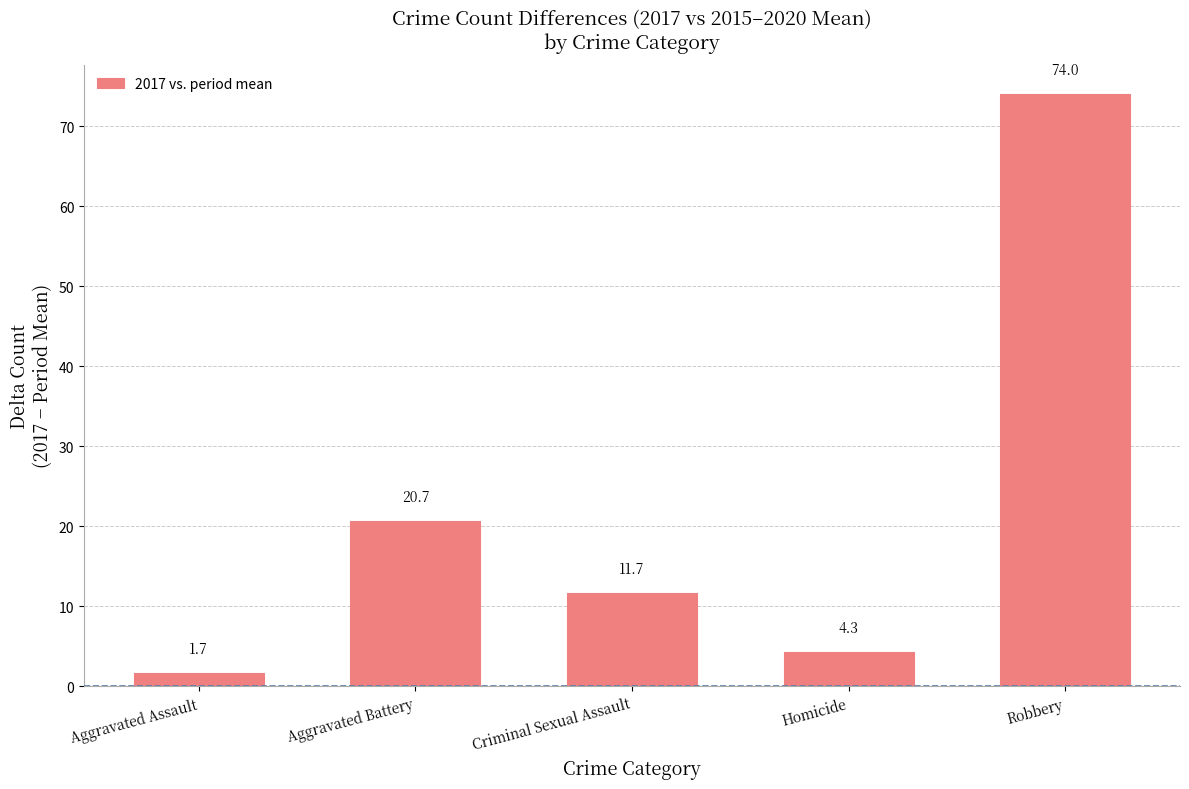

What position from the right is Criminal Sexual Assault?

3